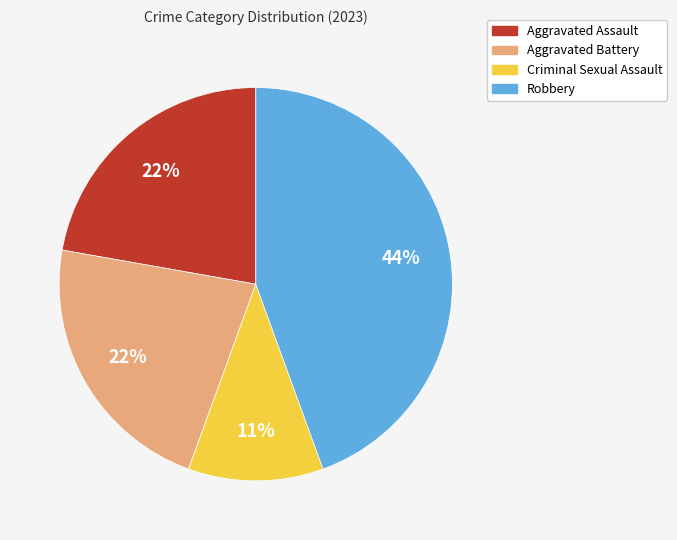

Is it true that Criminal Sexual Assault is 20% of the pie?

False